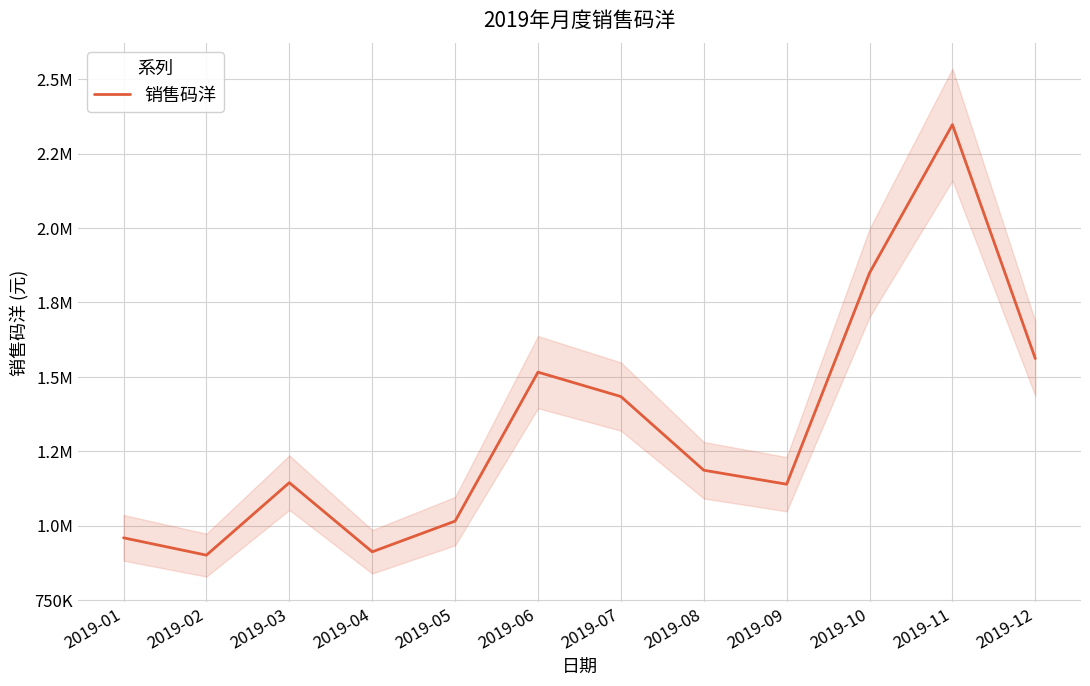

What is the change in value from 2019-01 to 2019-02?

-58263.4